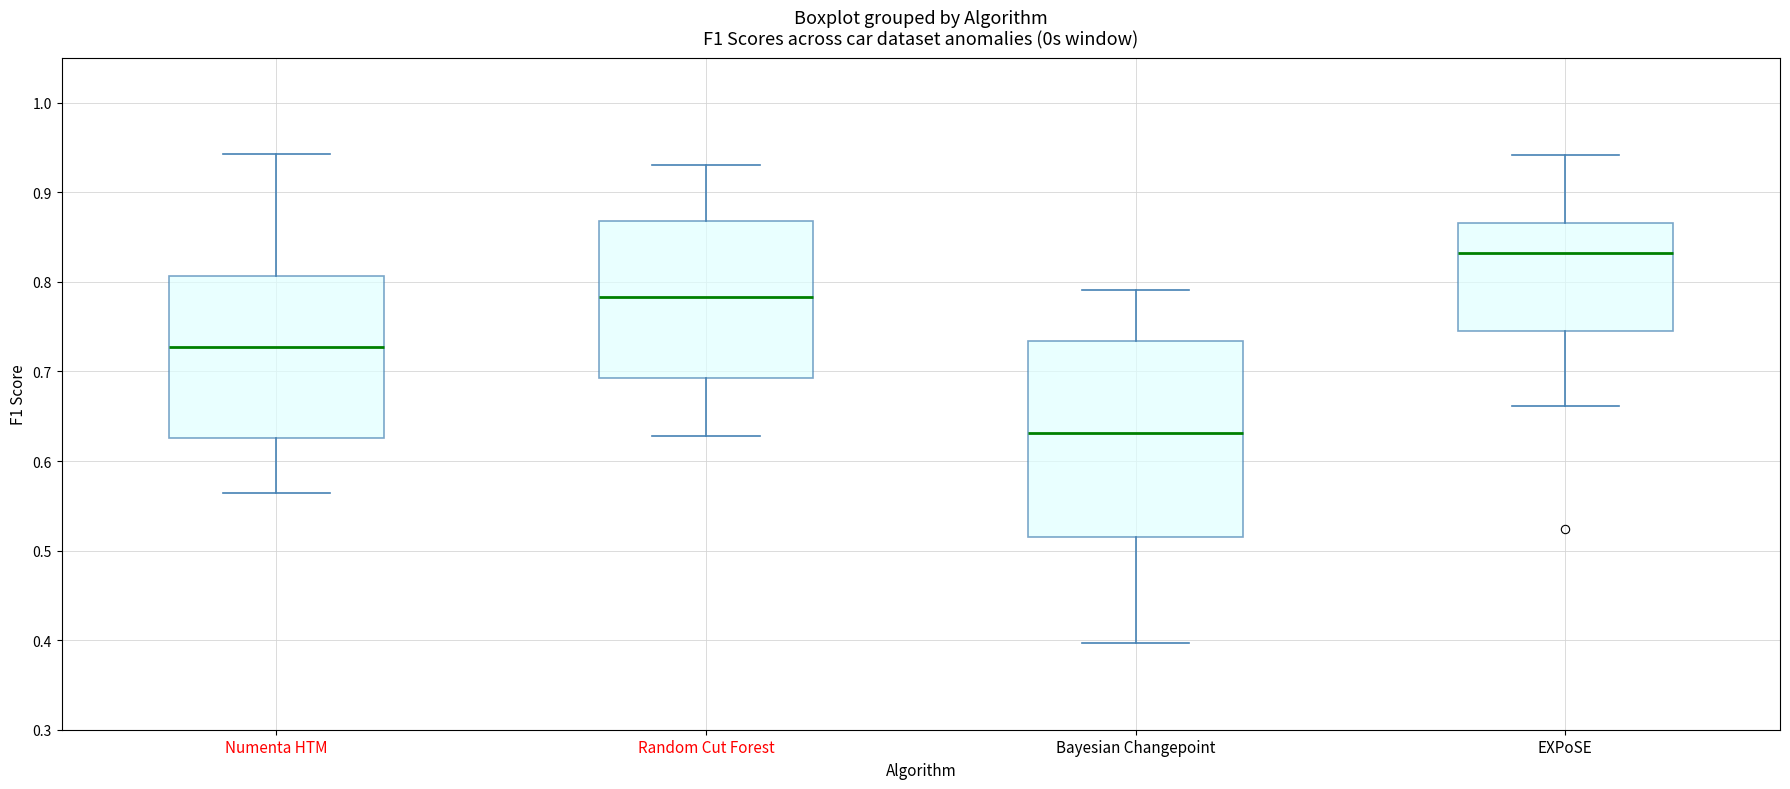

Where is the upper edge of the box for Bayesian Changepoint on the y-axis? The values are not printed on the chart, so give them approximately, as read against the axis.

0.73